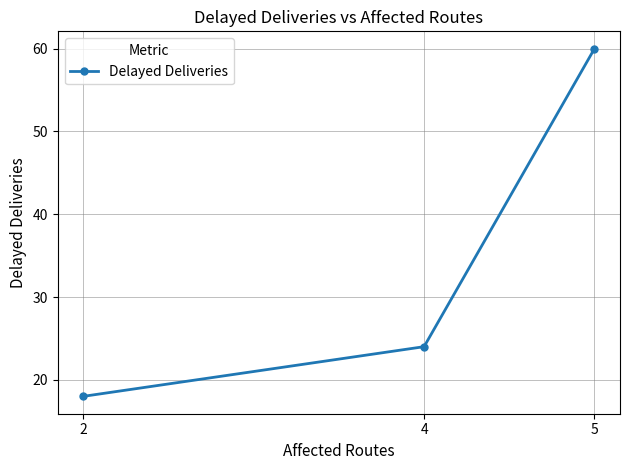

How many data points are less than 24?

1